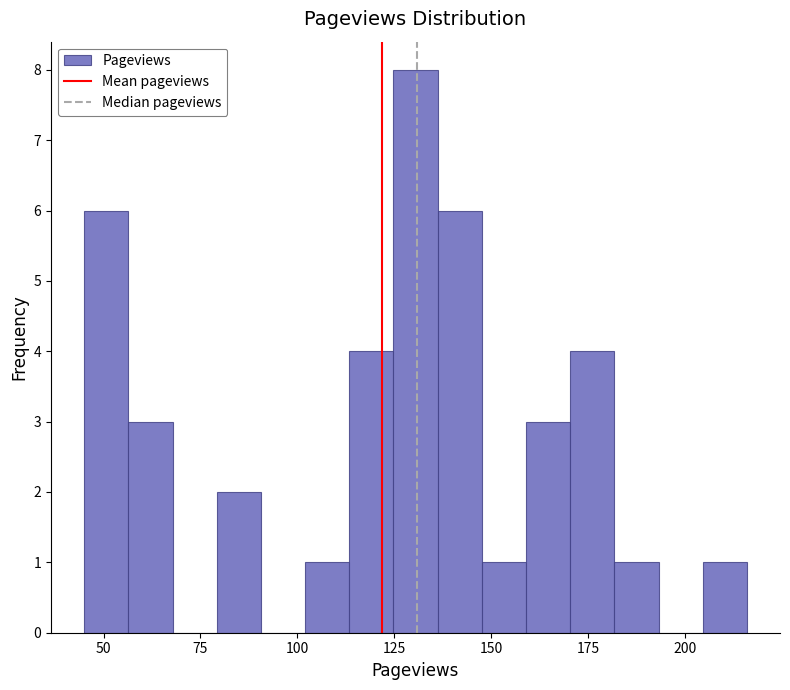

Around what value on the x-axis is the tallest bar? Give the approximate position of its centre, as read against the axis.

130